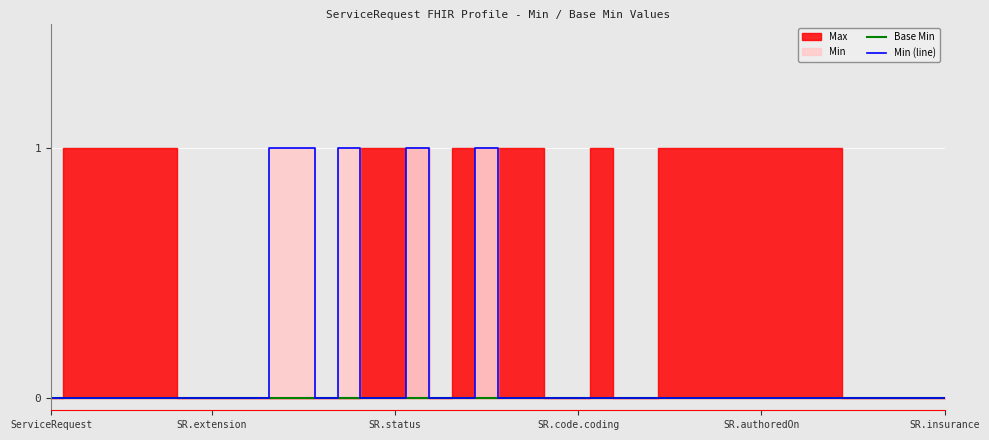

The value of Base Min at 32 is 0. True or false?

True